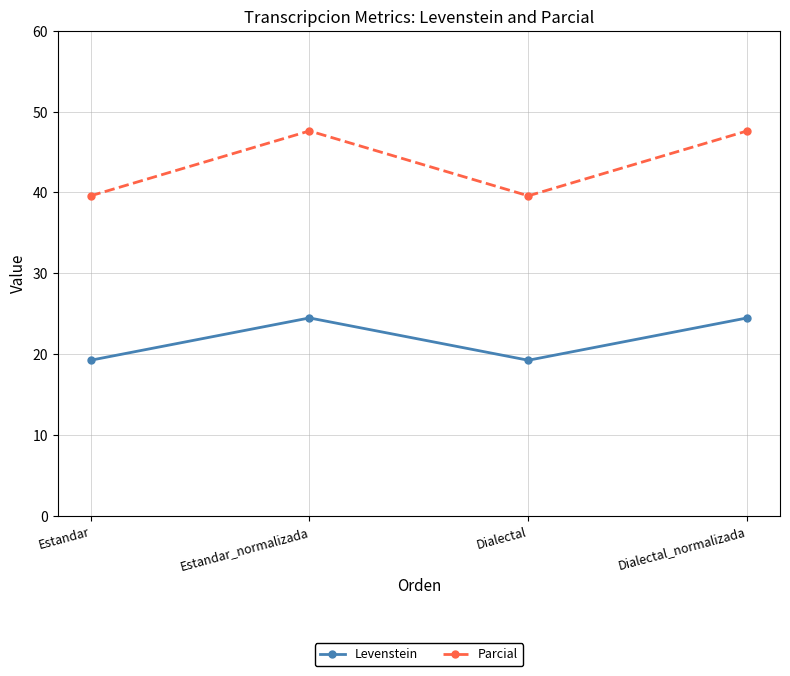

How many distinct data groups are displayed?

2